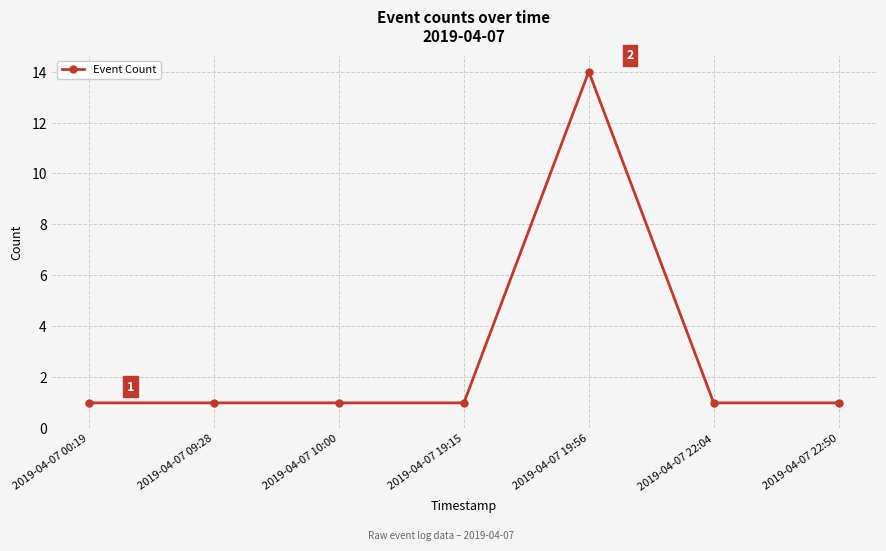

What position from the left is 2019-04-07 19:15?

4